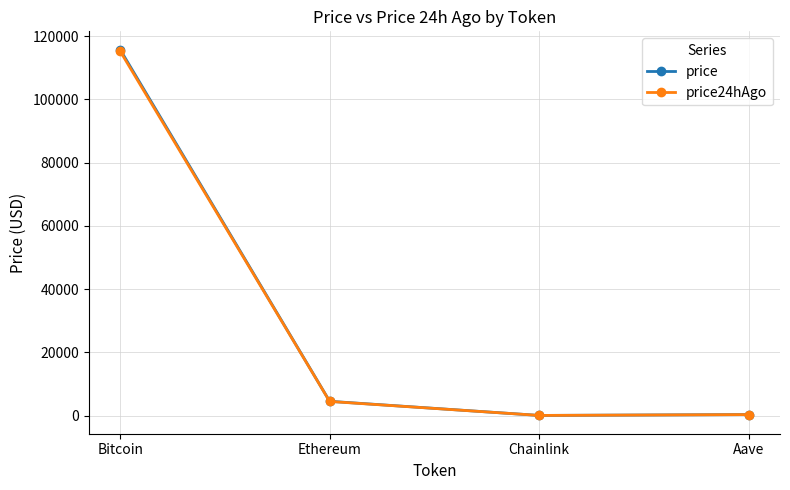

What is the greatest value displayed?

115777.0